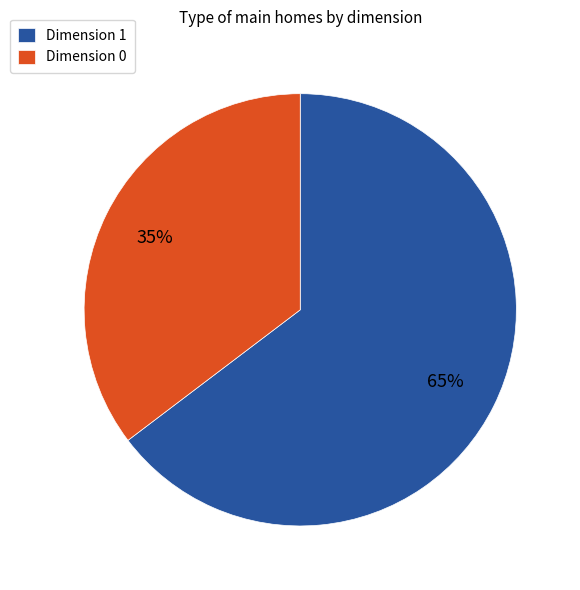

To the nearest percent, what portion does Dimension 0 represent?

35%